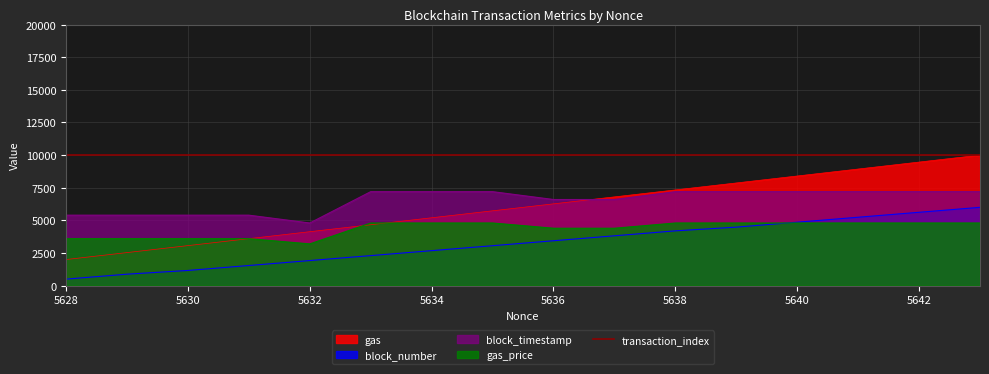

True or false: block_timestamp has more than 1 points higher than both neighbors.

False